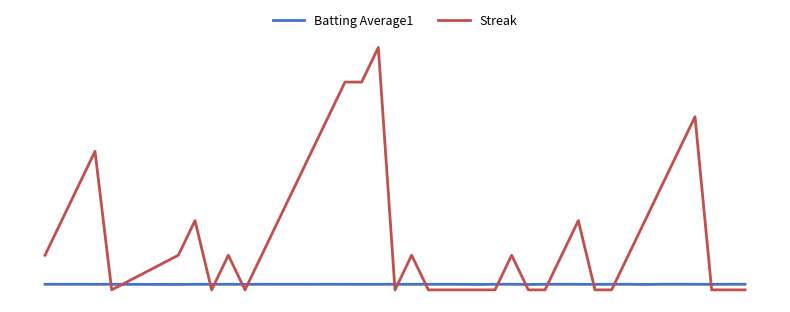

How many interior local peaks does the Batting Average1 series have?

4